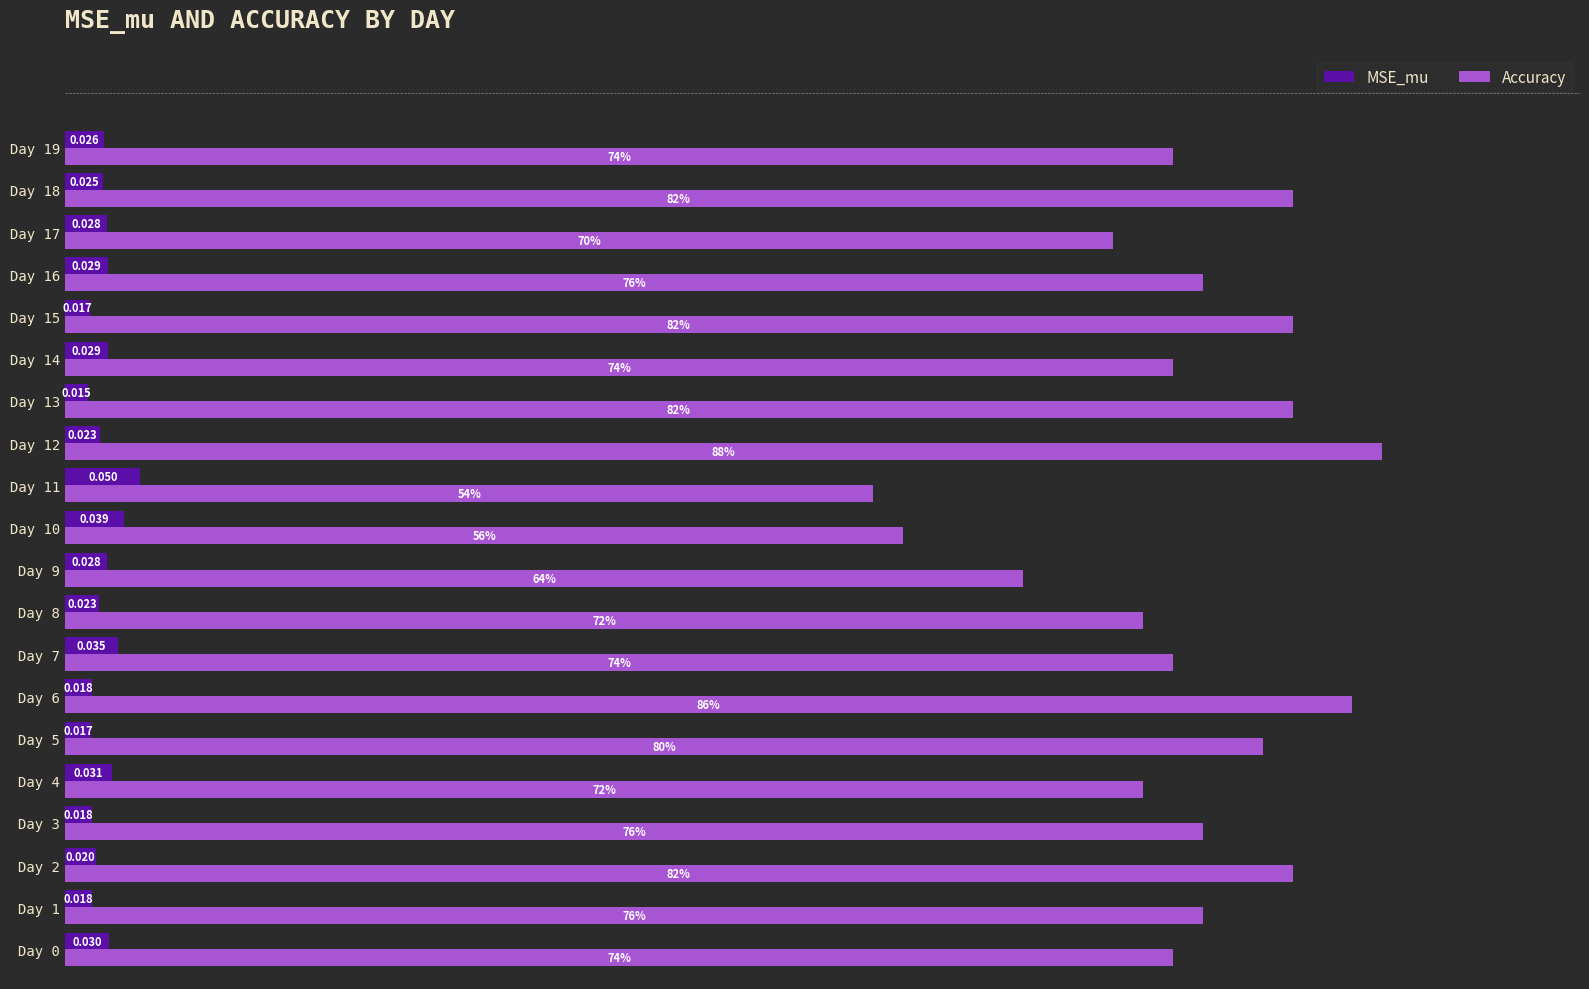

Which series has the largest total across all categories?

Accuracy